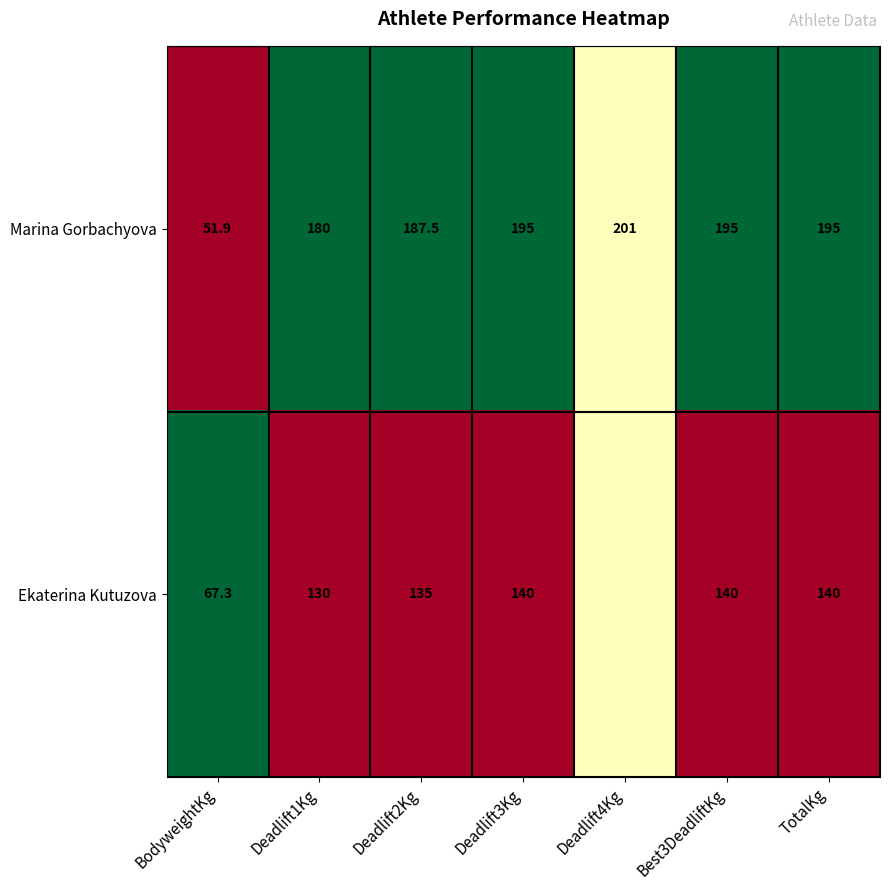

What is the sum of the Ekaterina Kutuzova values at Deadlift1Kg and BodyweightKg?

197.3